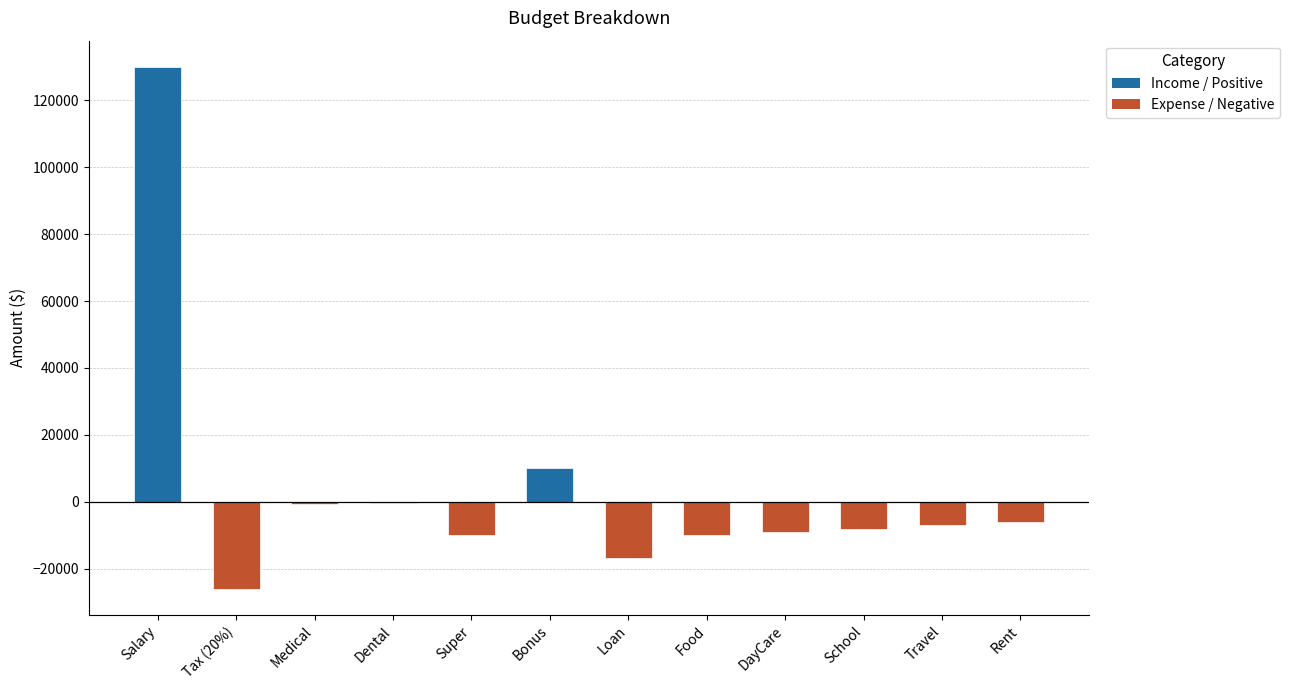

What is the sum of the values at Super and Loan?

-26800